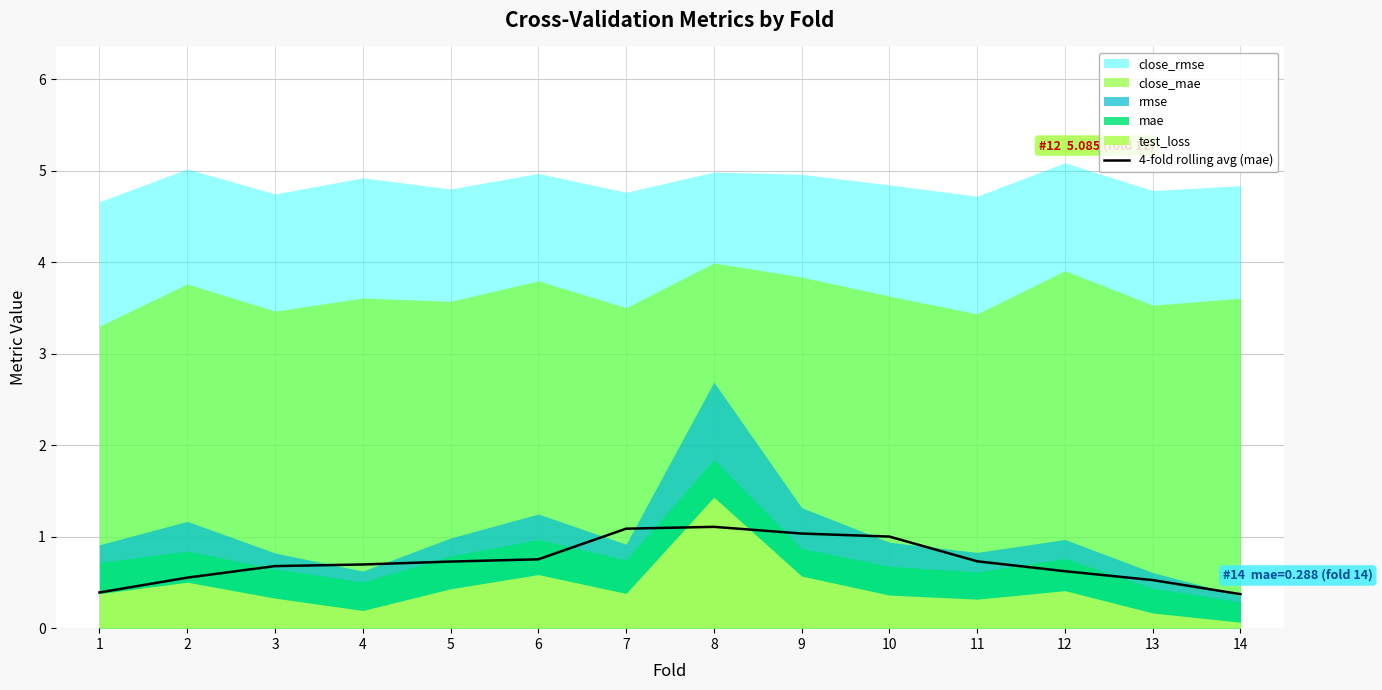

True or false: 4-fold rolling avg (mae) has a value of 0.4 at 5.

False